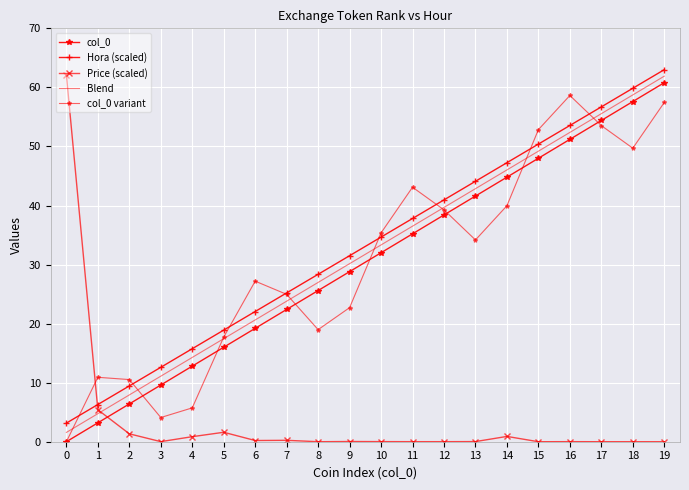

How many lines are shown in the chart?

5